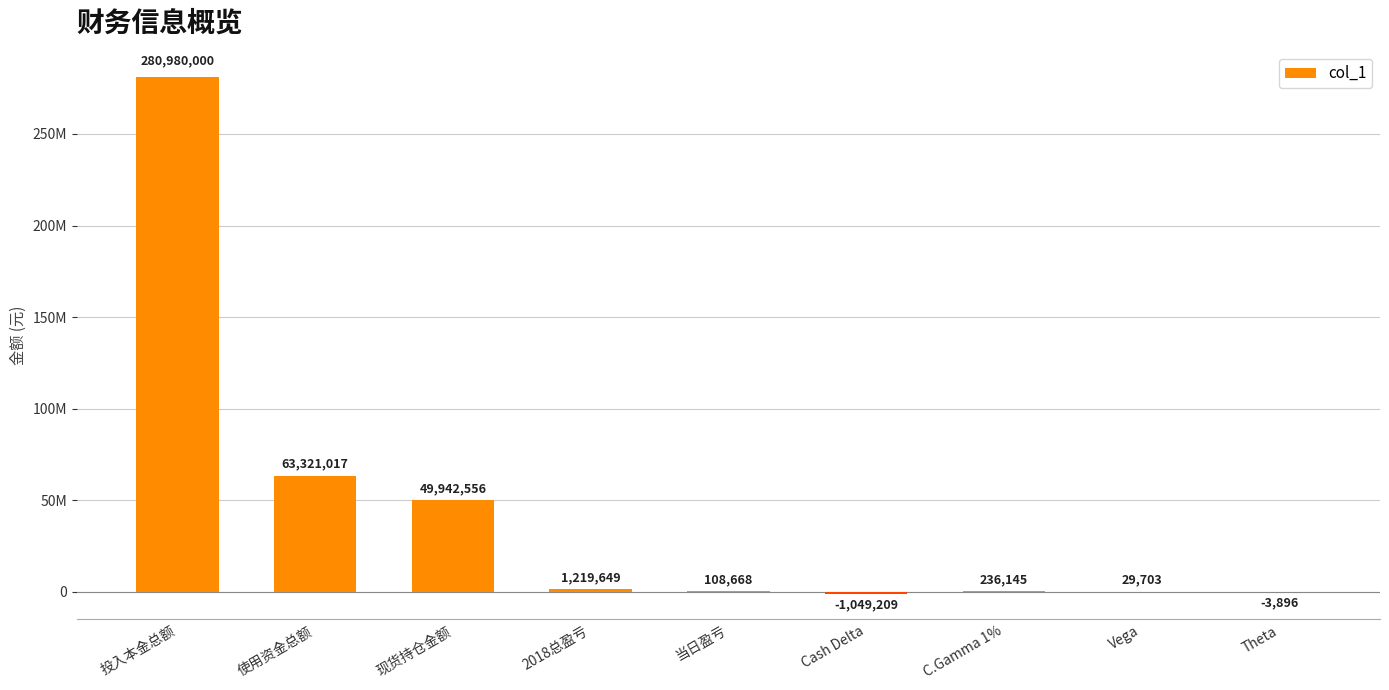

What is the smallest value displayed?

-1049209